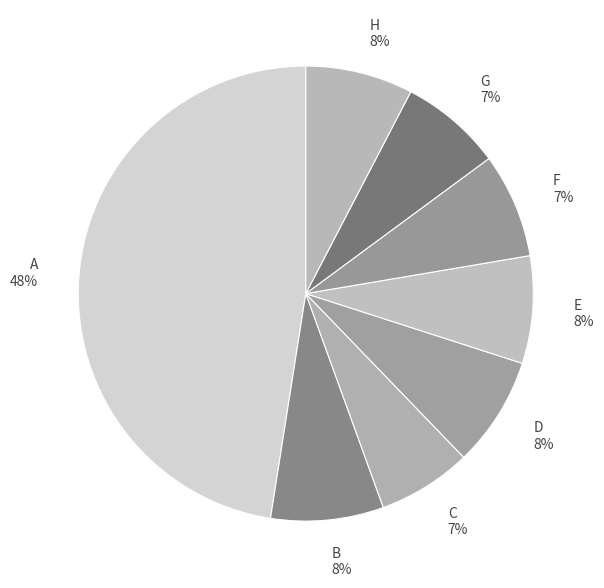

To the nearest percent, what portion does H represent?

8%